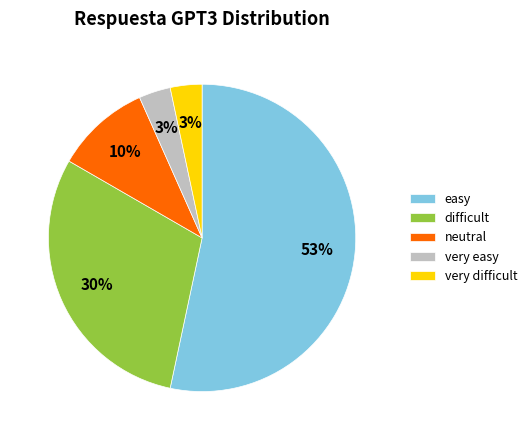

Between neutral and very difficult, which is larger?

neutral